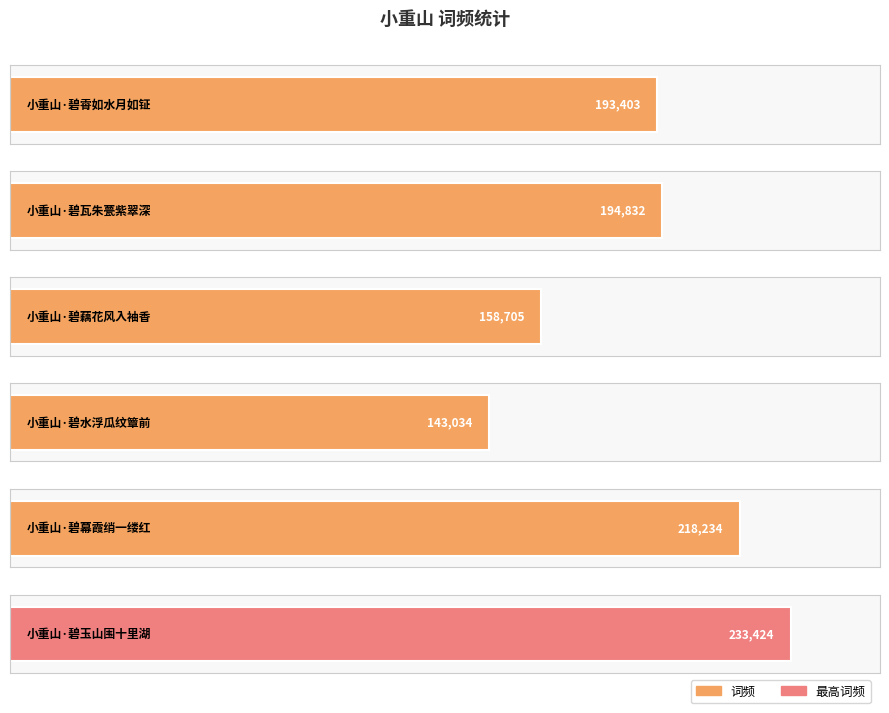

Are the bars horizontal?

Yes